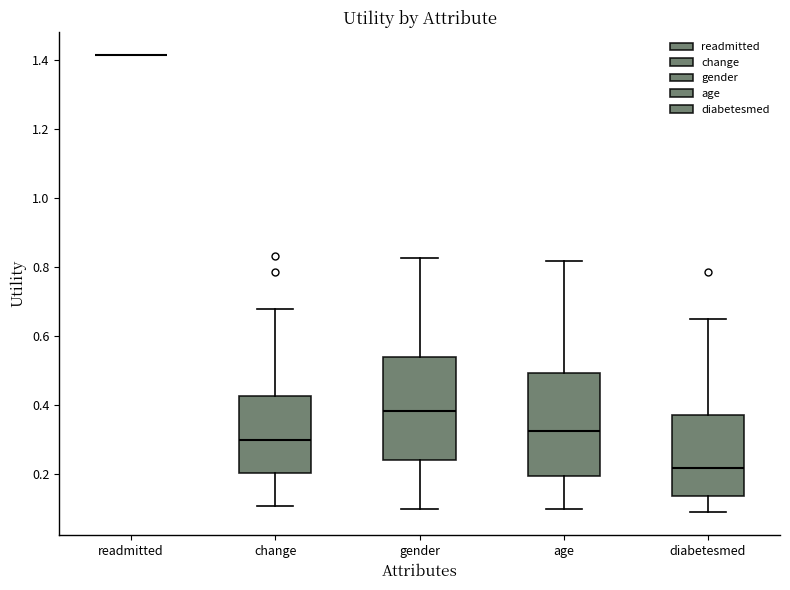

Reading left to right, transcribe this box plot: for each box, give where its median line is, the range the box spans, and where its two whiskers end, as read against the y-axis. The values are not printed on the chart, so give them approximately, as read against the axis.

readmitted: box collapsed to a line at 1.42, whiskers 1.42 to 1.42
change: median 0.30, box 0.20 to 0.42, whiskers 0.12 to 0.68
gender: median 0.38, box 0.24 to 0.54, whiskers 0.10 to 0.82
age: median 0.32, box 0.20 to 0.50, whiskers 0.10 to 0.82
diabetesmed: median 0.22, box 0.14 to 0.38, whiskers 0.10 to 0.66